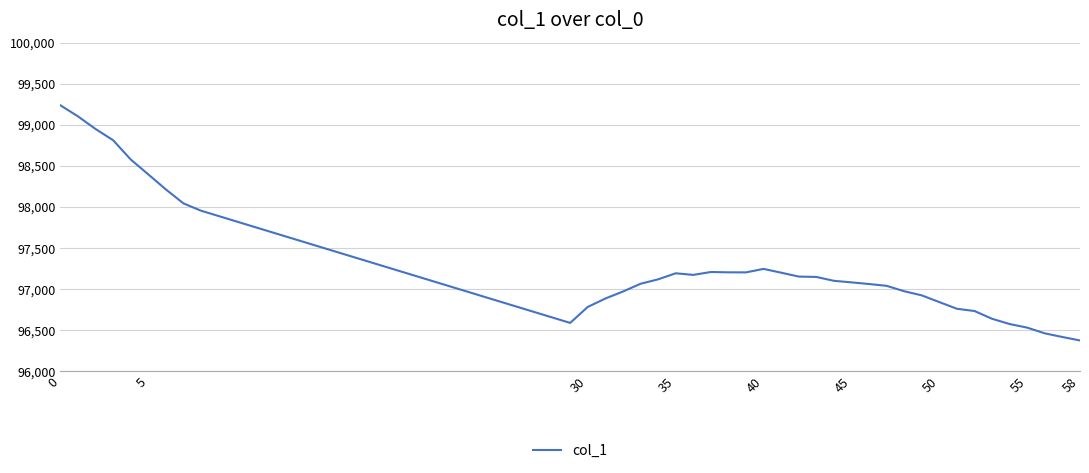

What is the difference between the maximum and minimum values?

2861.5